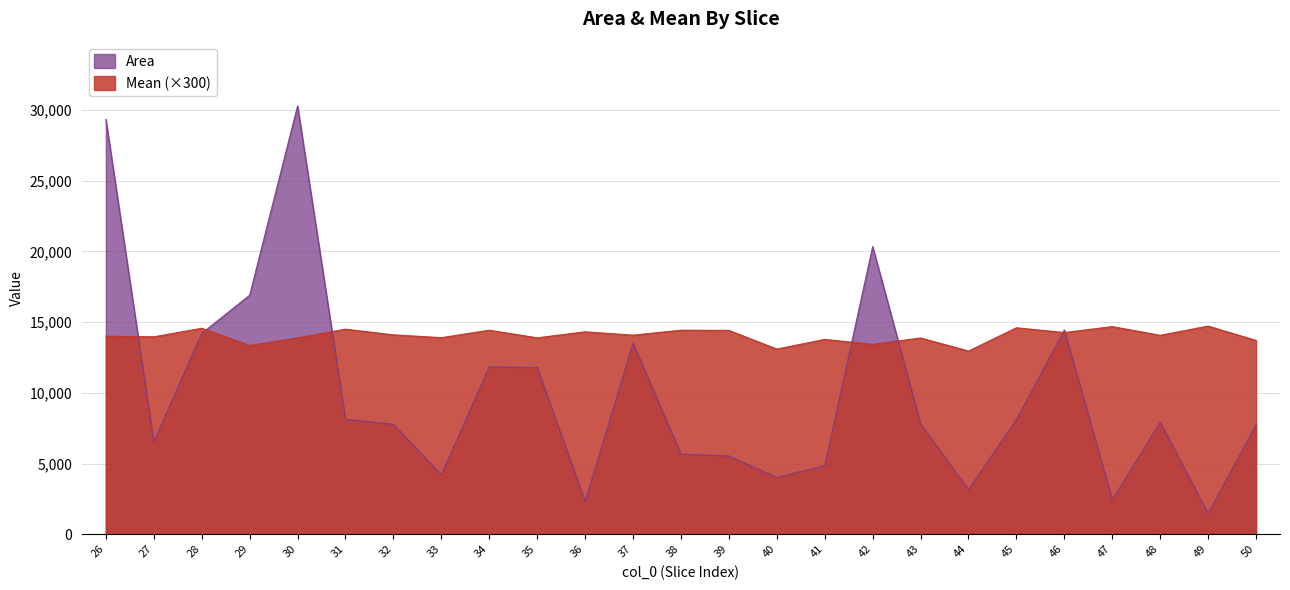

Does the chart have visible grid lines?

Yes